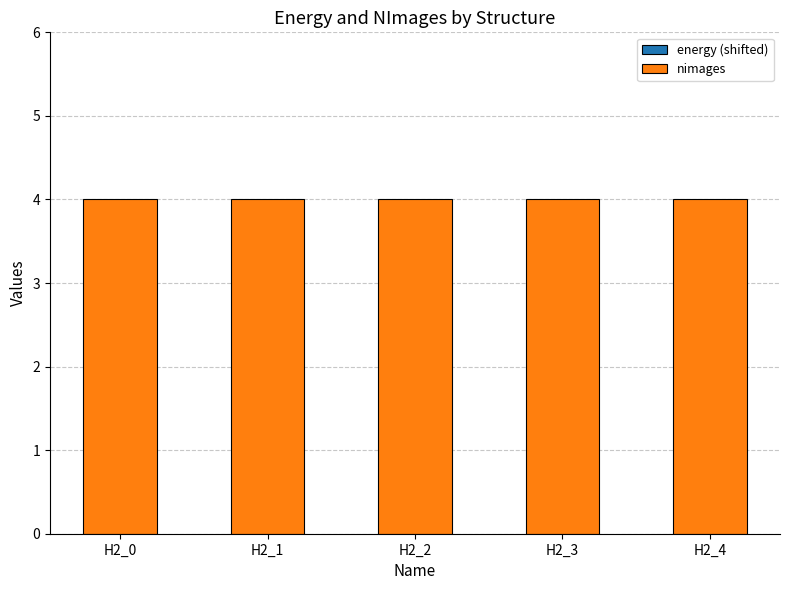

Rank the series by their average value, from highest to lowest.

nimages, energy (shifted)